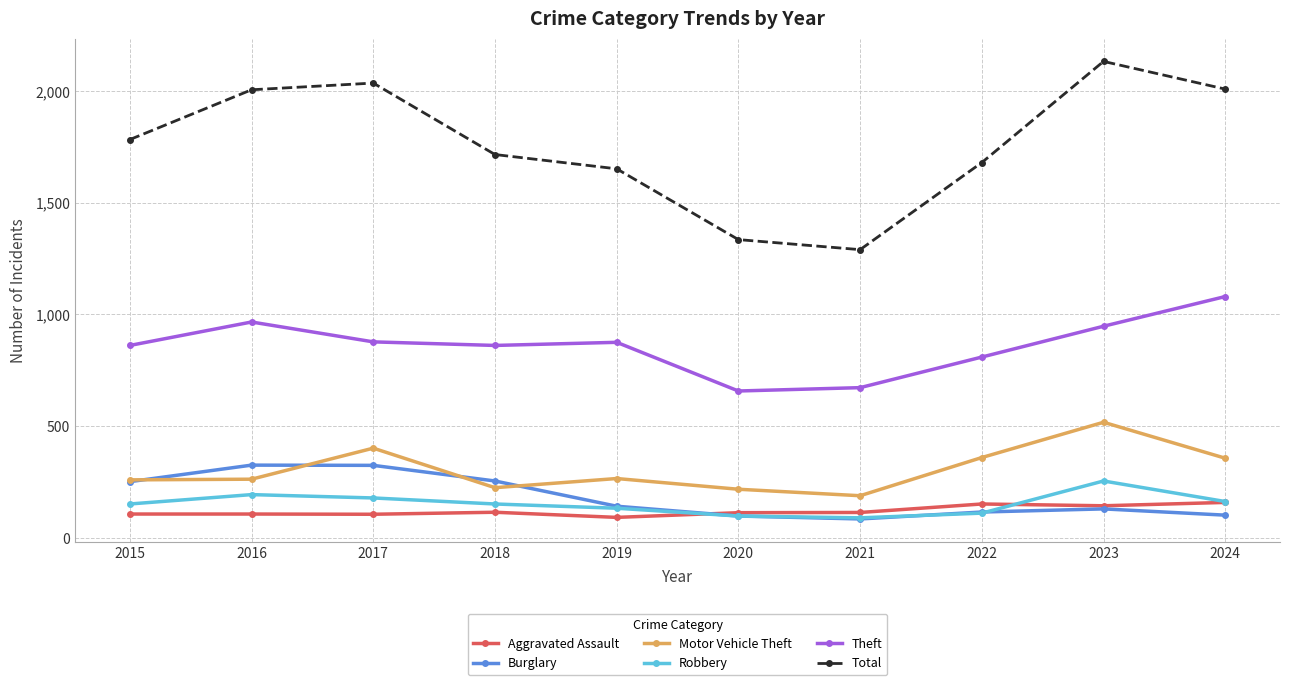

What is the lowest value of the Total series?

1290